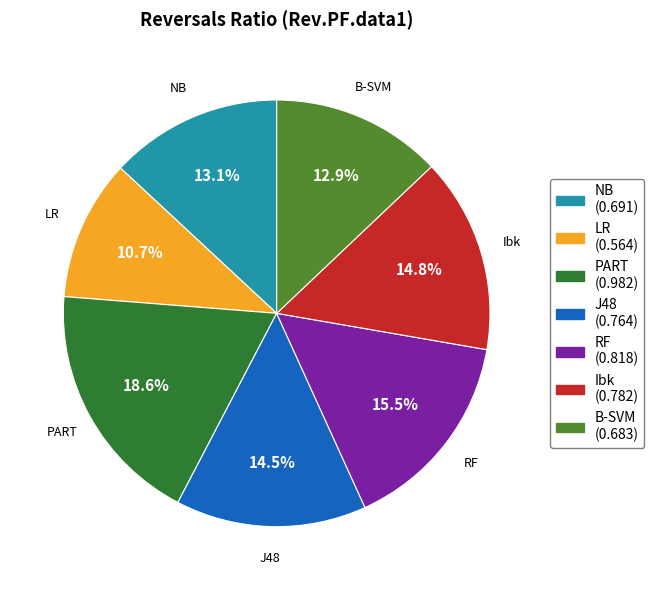

To the nearest percent, what is the combined percentage of Ibk and NB?

28%